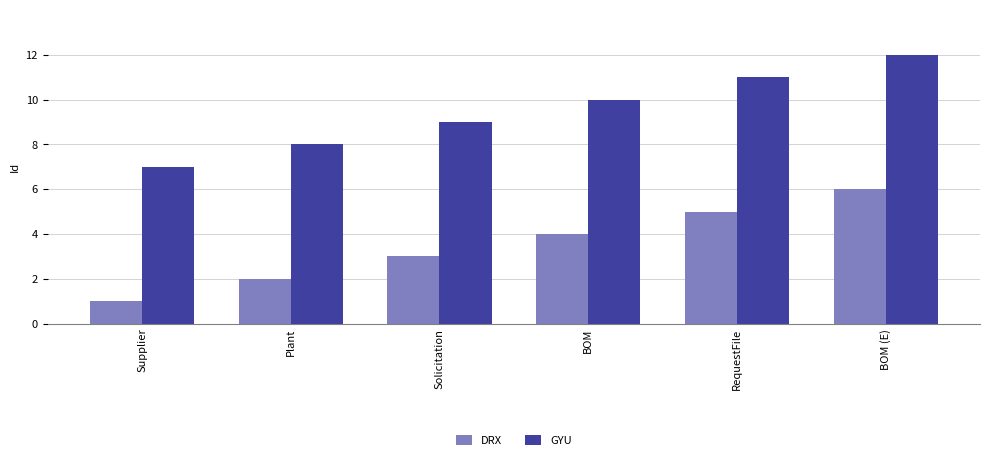

What is the difference between the maximum and minimum values in the GYU series?

5